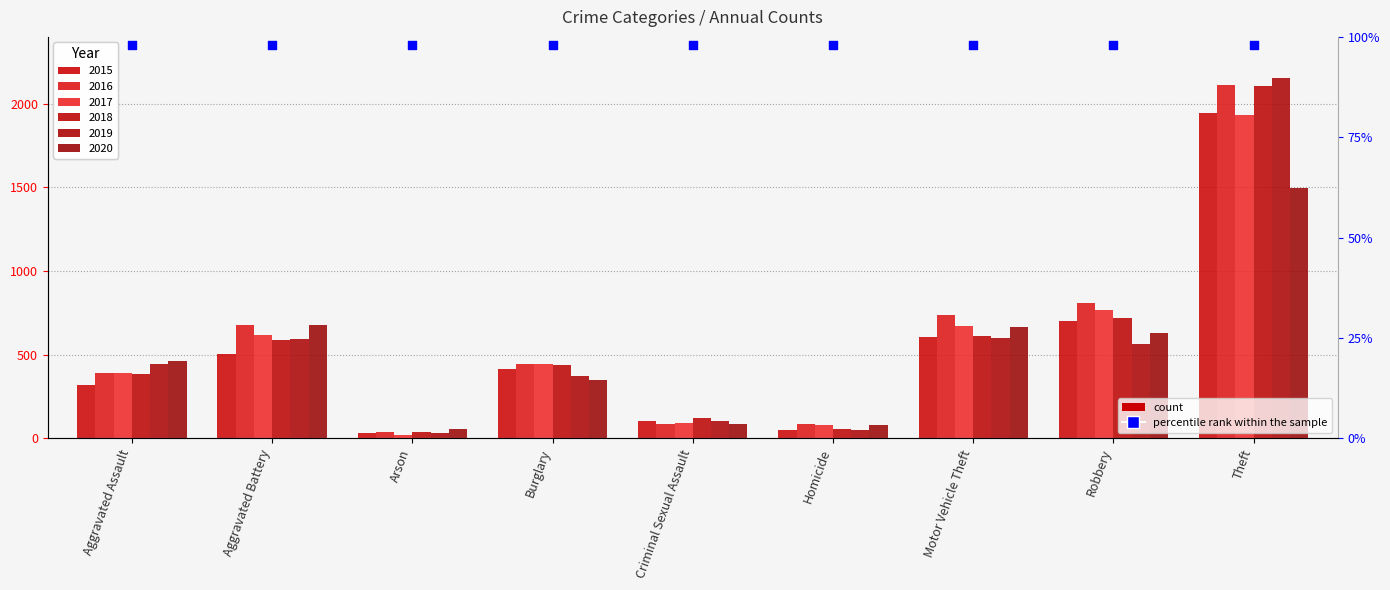

Which series has the widest spread of Y values?

2019